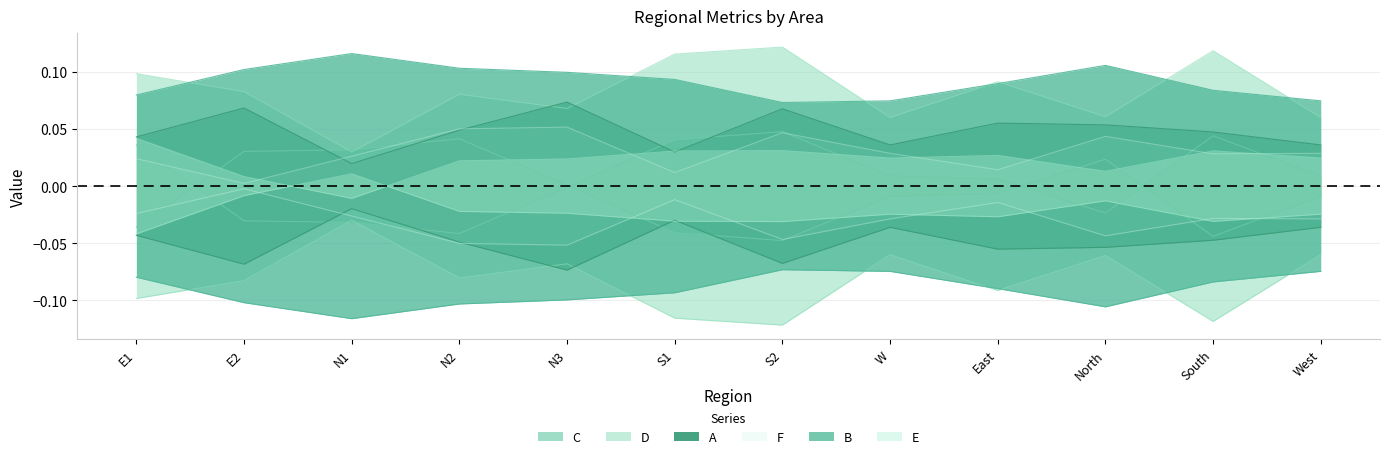

What position from the left is North?

10